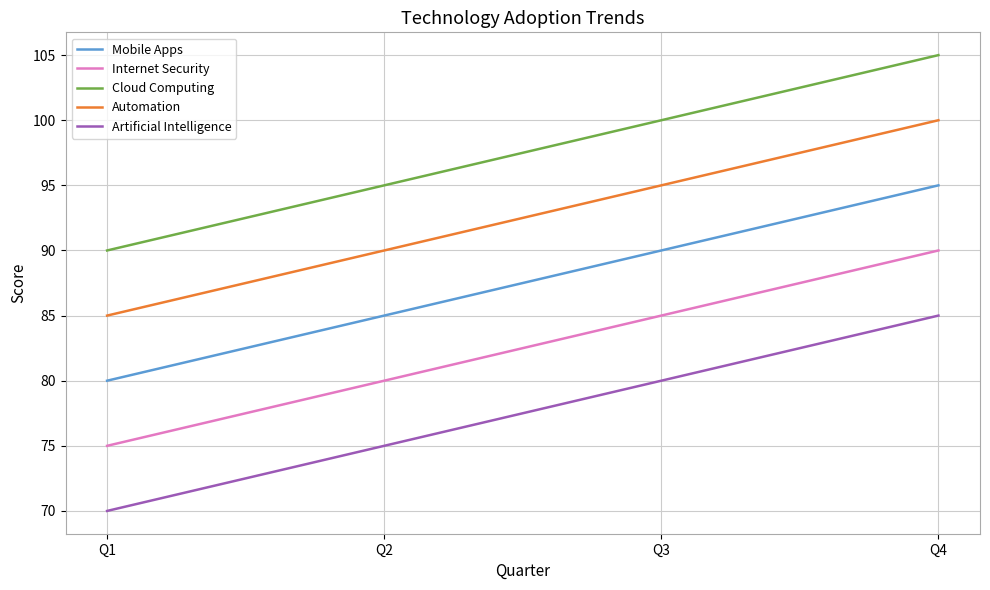

What is the difference between the Internet Security values at Q4 and Q2?

10